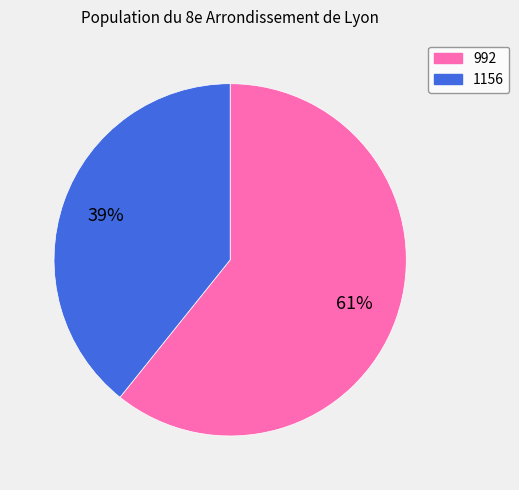

Which slice represents more than half of the pie?

992